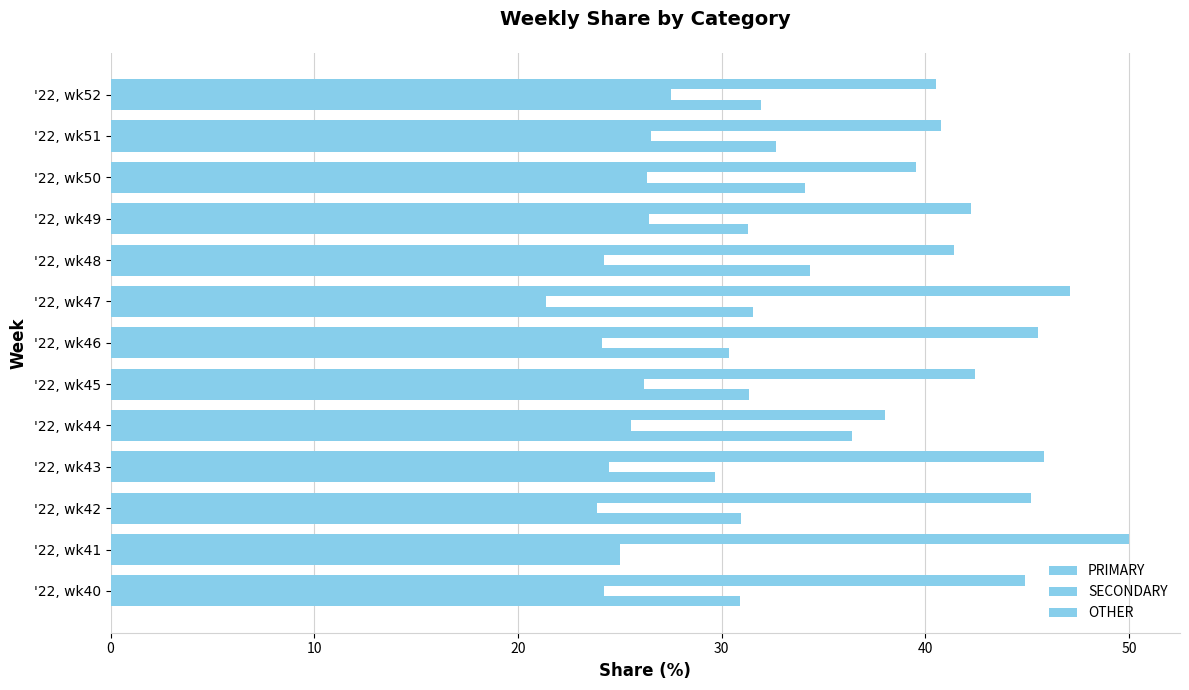

What is the lowest value of the SECONDARY series?

21.4